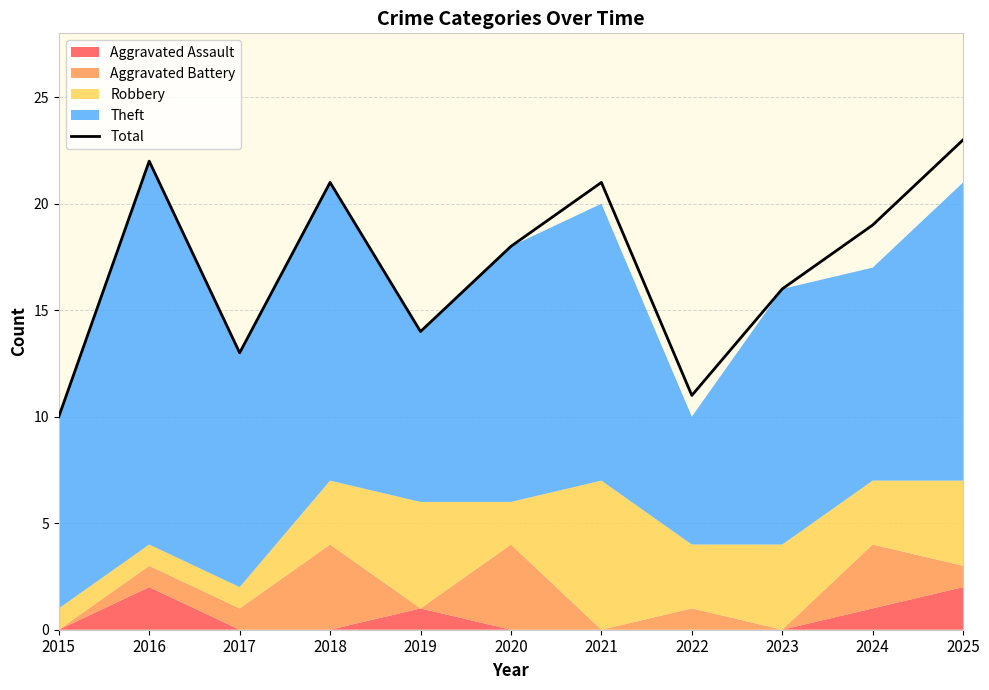

Reading right to left, extract all data points from this chart.

23	19	16	11	21	18	14	21	13	22	10